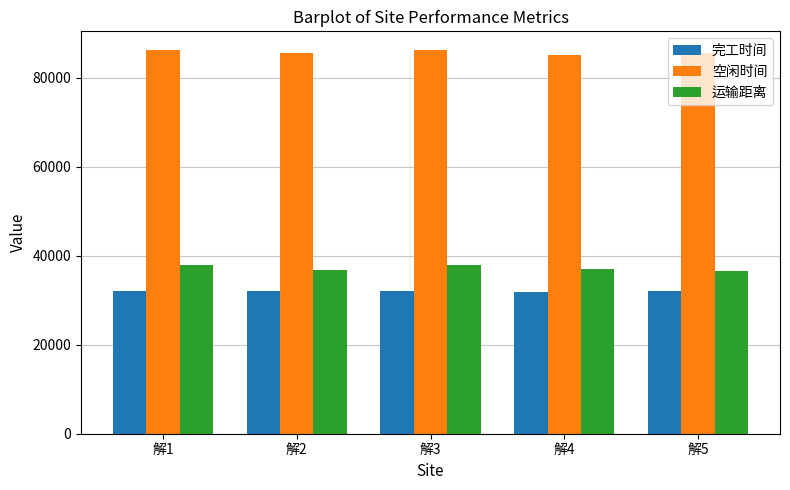

The value of 完工时间 at 解4 is 31787.0. True or false?

True